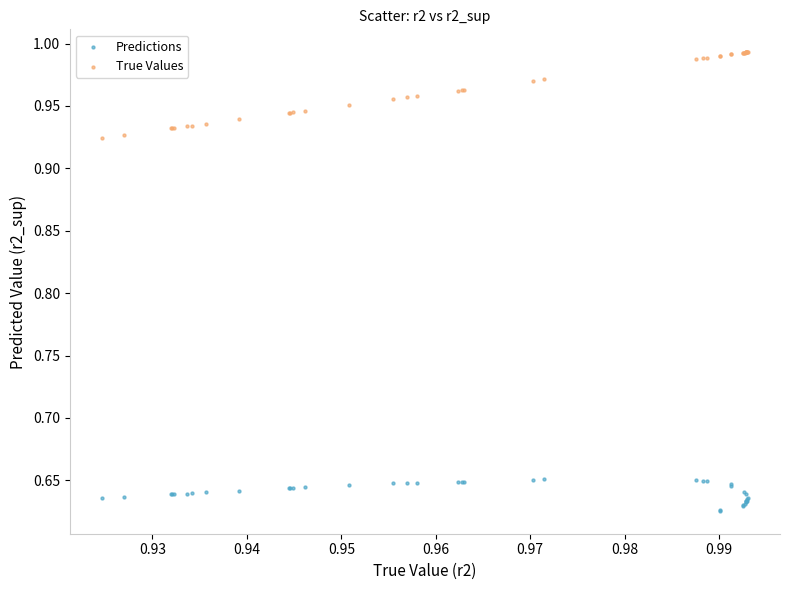

Which series reaches the minimum Y coordinate?

Predictions